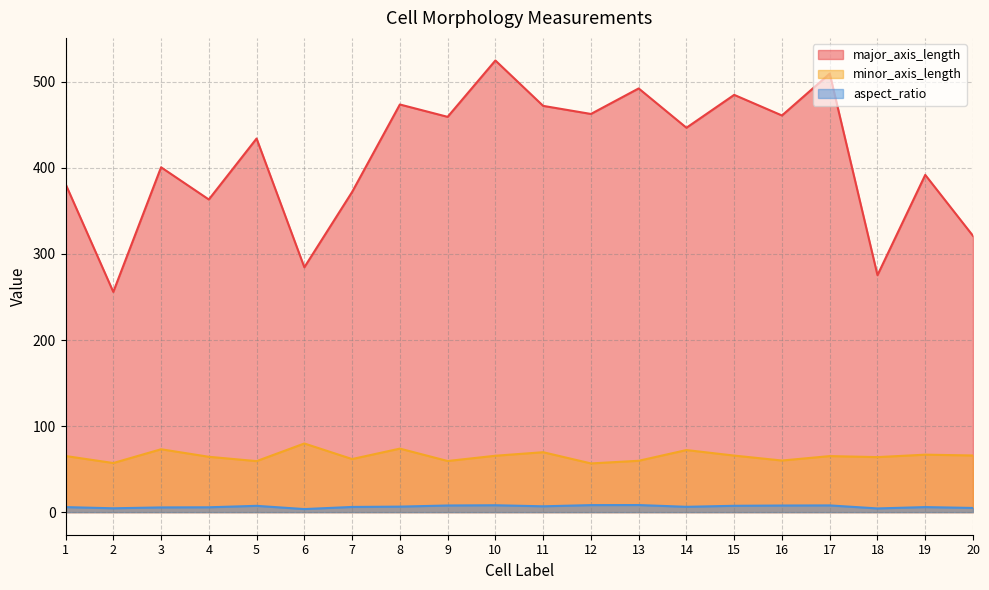

Reading left to right, extract all data points from this chart.

major_axis_length: 381.3	255.9	400.7	363.3	434.1	284.5	372.0	473.6	459.3	524.8	472.0	462.6	492.3	446.6	484.8	460.9	509.5	275.4	391.9	321.0
minor_axis_length: 65.2	57.1	73.1	64.3	59.3	79.8	61.7	73.8	59.4	65.5	69.6	56.6	59.7	72.1	65.7	60.0	65.1	63.9	66.8	65.8
aspect_ratio: 5.8	4.5	5.5	5.6	7.3	3.6	6.0	6.4	7.7	8.0	6.8	8.2	8.3	6.2	7.4	7.7	7.8	4.3	5.9	4.9